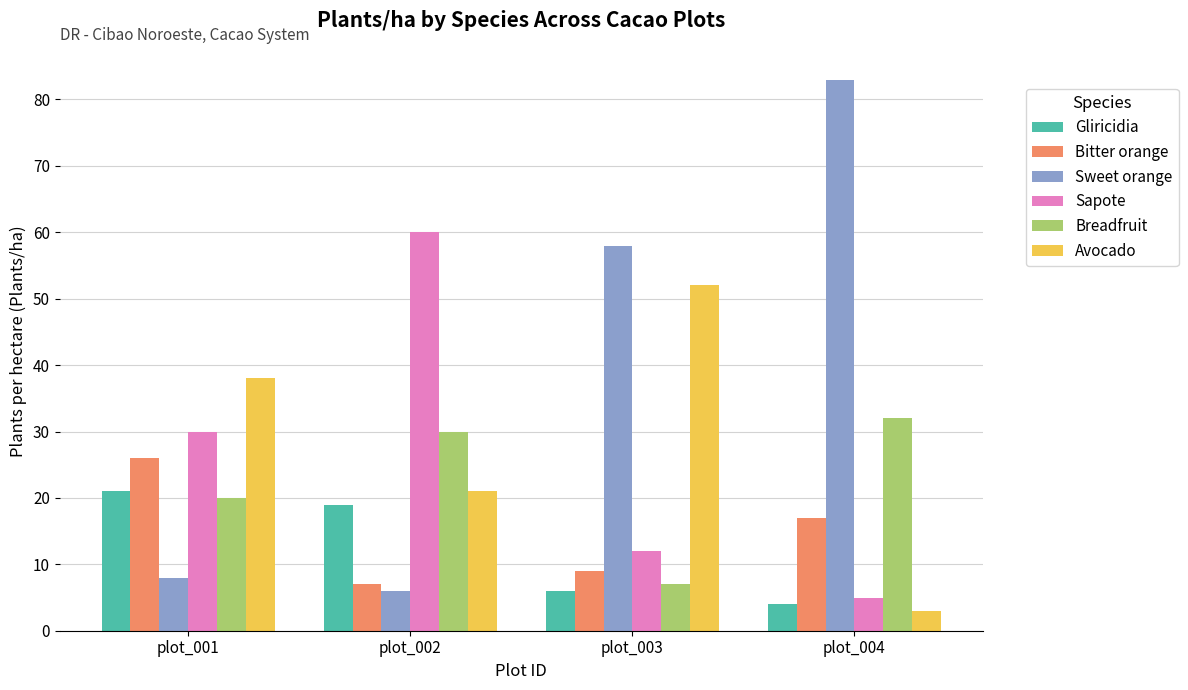

At how many categories does at least one series exceed 65?

1